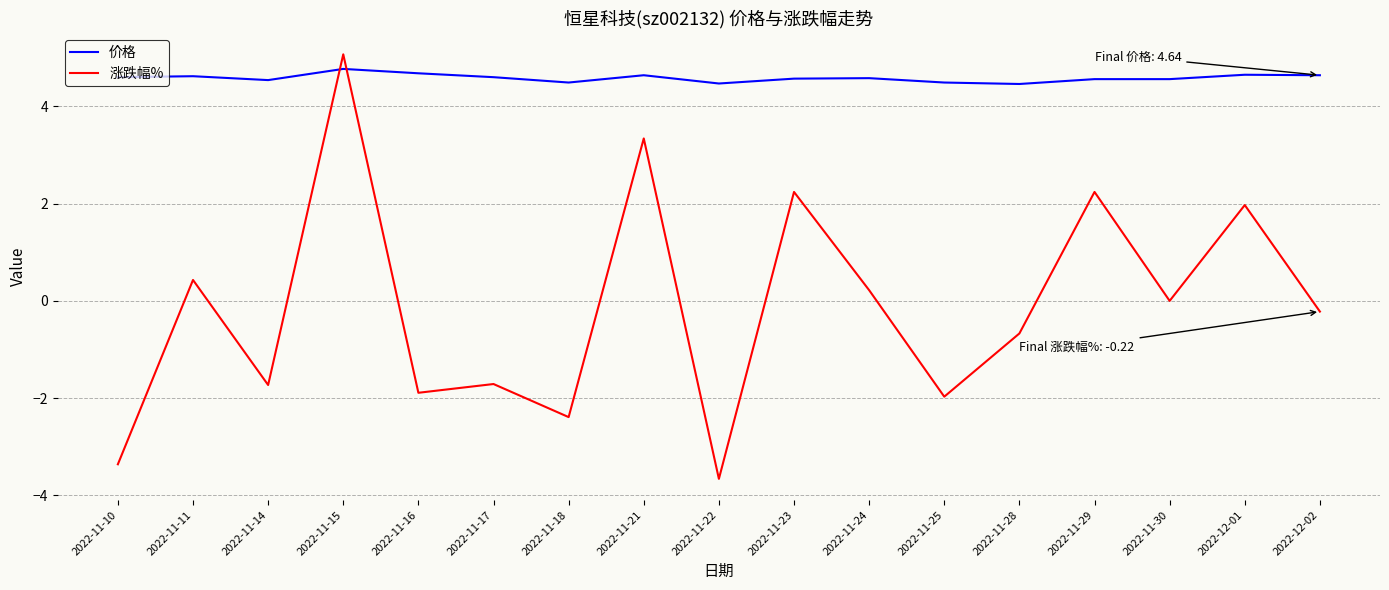

At which label does 价格 reach its peak?

2022-11-15